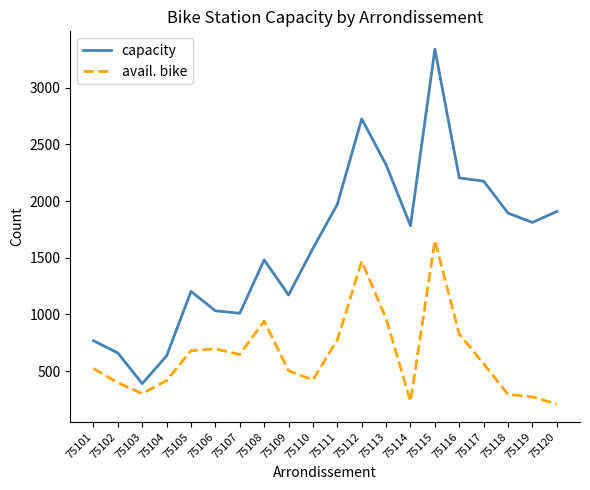

Is this an area chart (filled region under the line)?

No